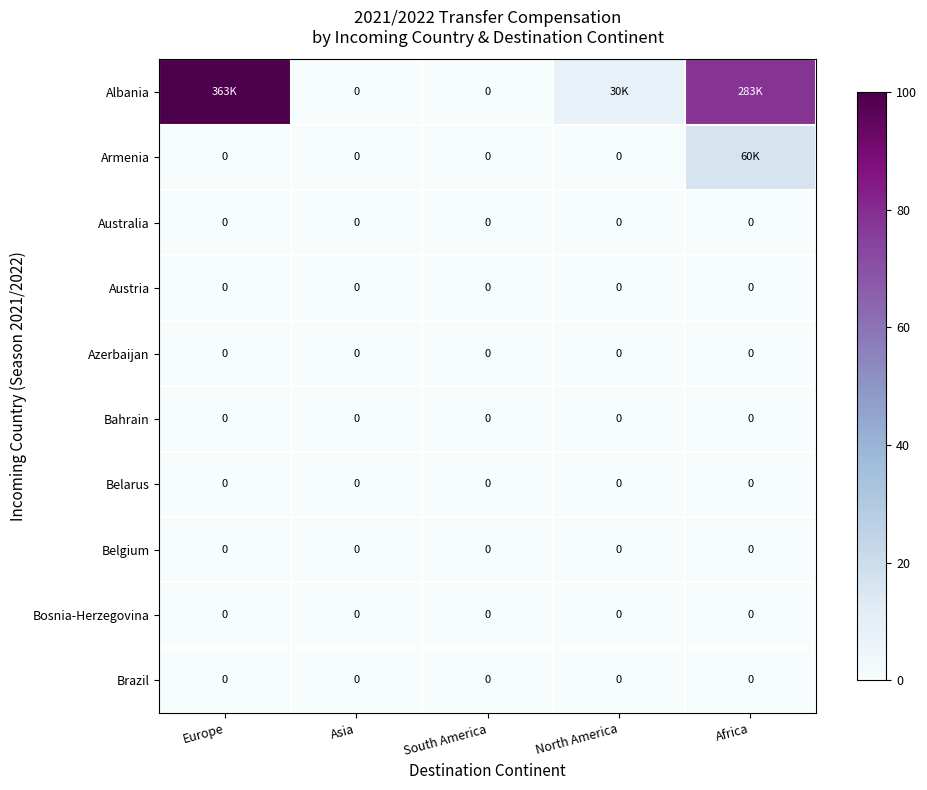

Rank the categories by Brazil value from lowest to highest.

Europe, Asia, South America, North America, Africa